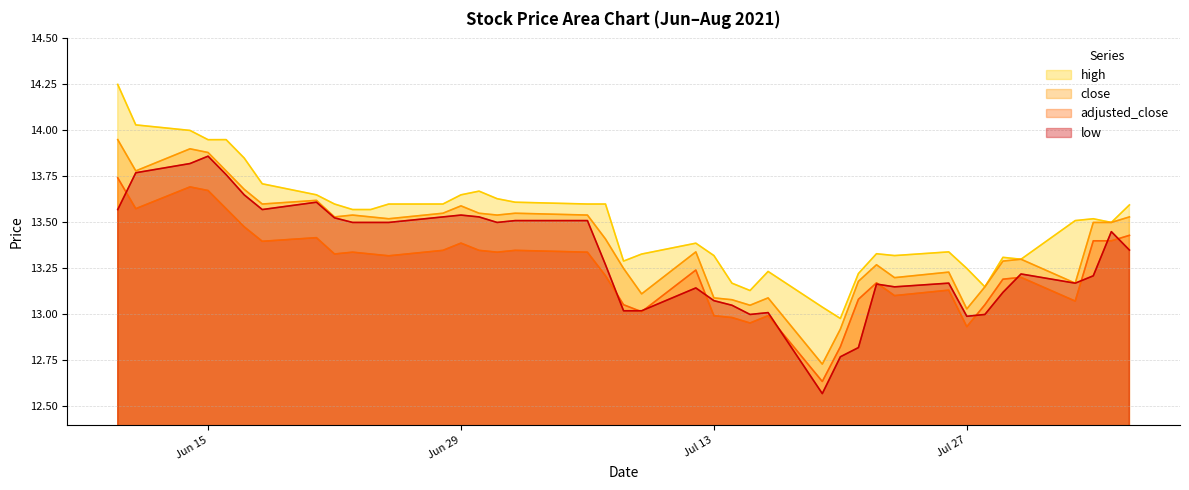

Read the close value at 2021-07-23.

13.2